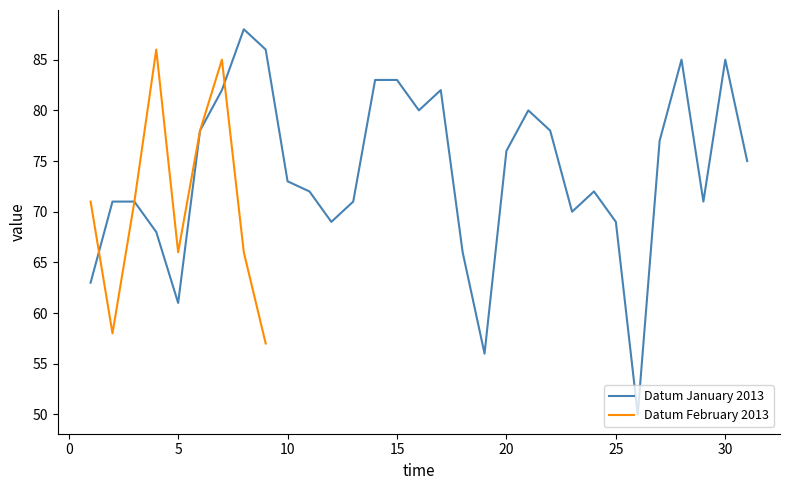

Rank the categories by value from lowest to highest.

2013/01/26, 2013/01/19, 2013/02/09, 2013/02/02, 2013/01/05, 2013/01/01, 2013/01/18, 2013/02/05, 2013/02/08, 2013/01/04, 2013/01/12, 2013/01/25, 2013/01/23, 2013/01/02, 2013/01/03, 2013/01/13, 2013/01/29, 2013/02/01, 2013/02/03, 2013/01/11, 2013/01/24, 2013/01/10, 2013/01/31, 2013/01/20, 2013/01/27, 2013/01/06, 2013/01/22, 2013/02/06, 2013/01/16, 2013/01/21, 2013/01/07, 2013/01/17, 2013/01/14, 2013/01/15, 2013/01/28, 2013/01/30, 2013/02/07, 2013/01/09, 2013/02/04, 2013/01/08